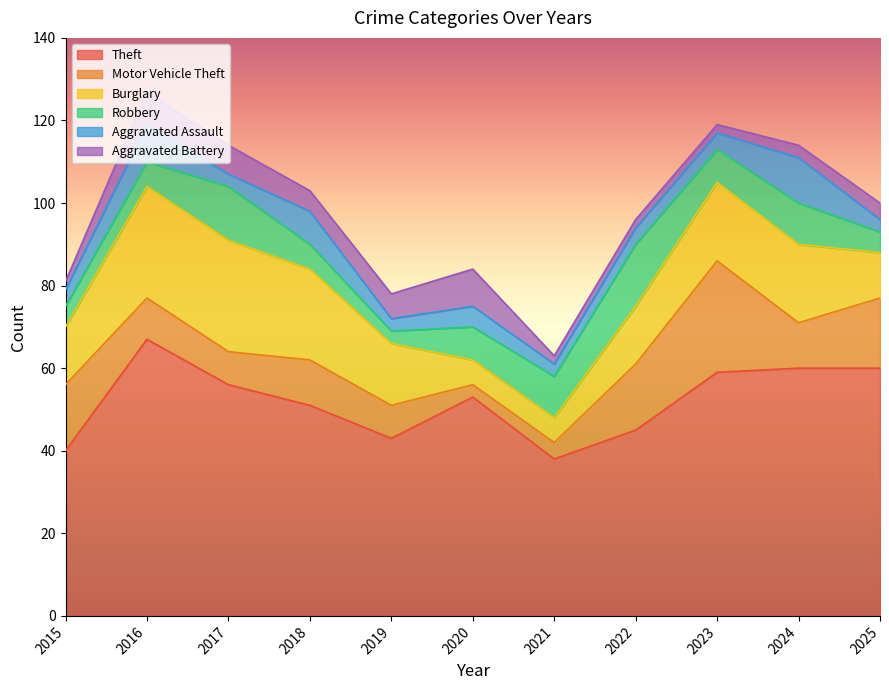

How many interior local peaks does the Theft series have?

2